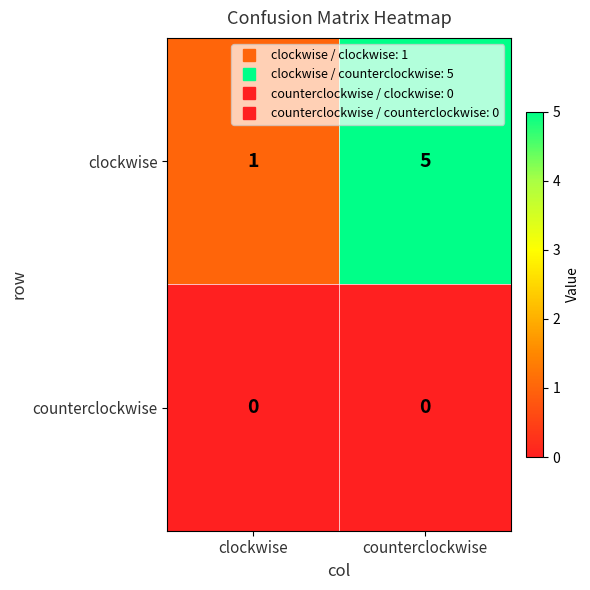

What is the maximum value shown in the chart?

5